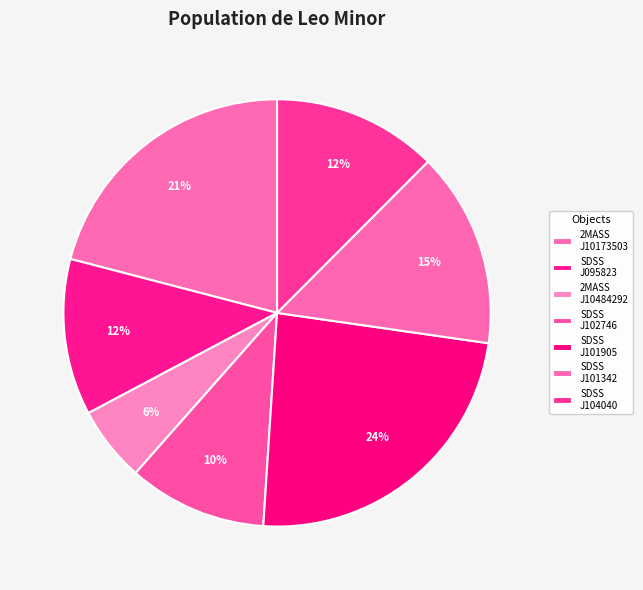

How many slices are in this pie chart?

7